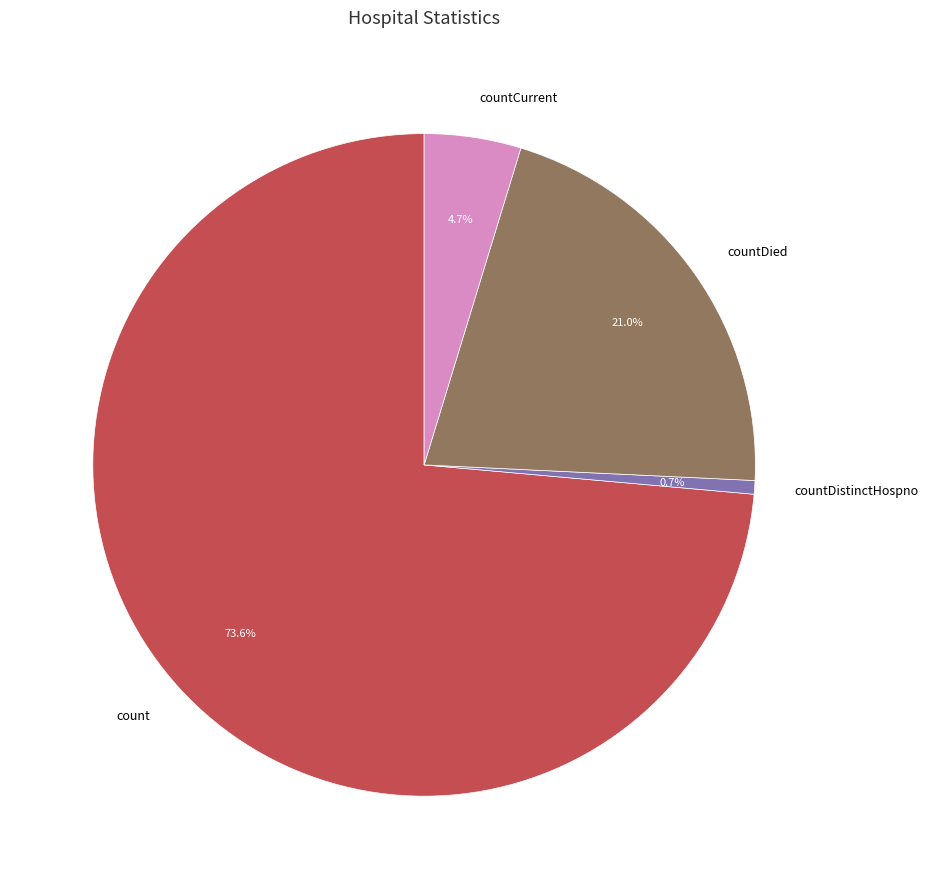

What is the largest slice in the pie chart?

count